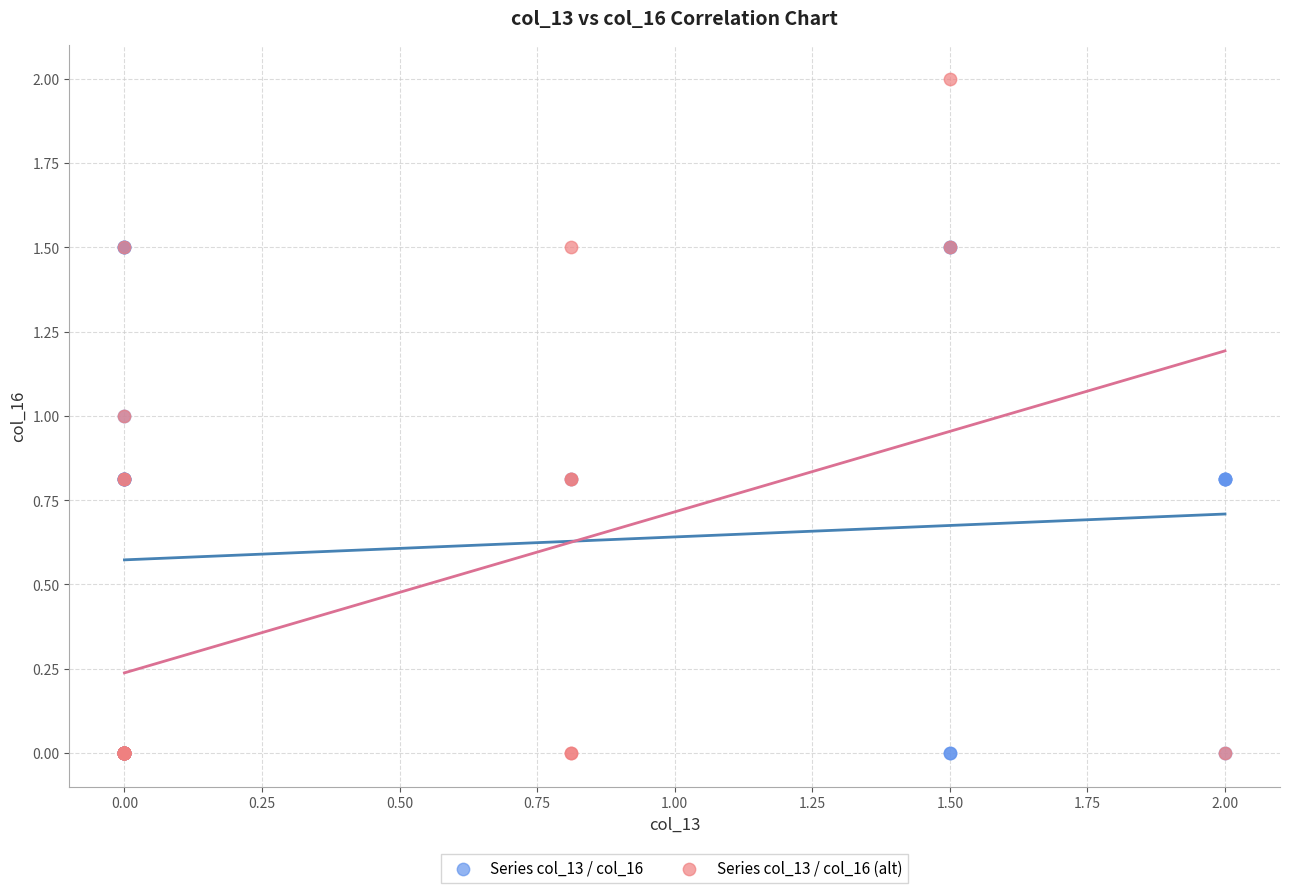

Which series has the widest spread of Y values?

Series col_13 / col_16 (alt)